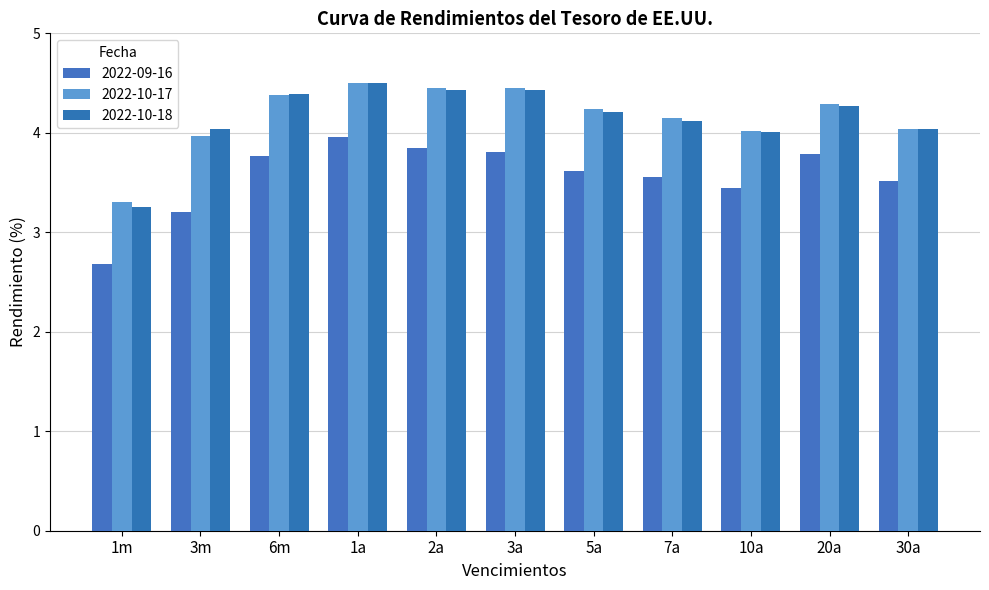

What is the approximate value of 2022-10-17 at 1m?

3.3